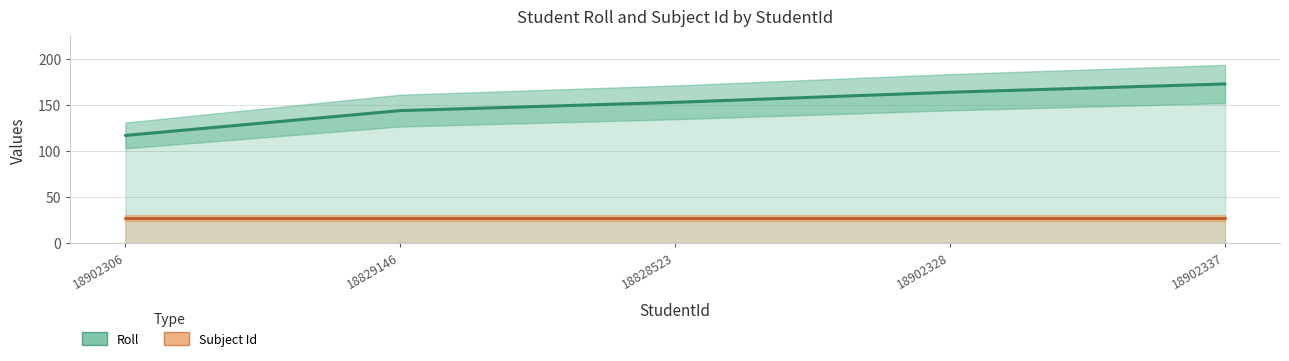

What is the sum of the Roll values at 18902337 and 18828523?

326